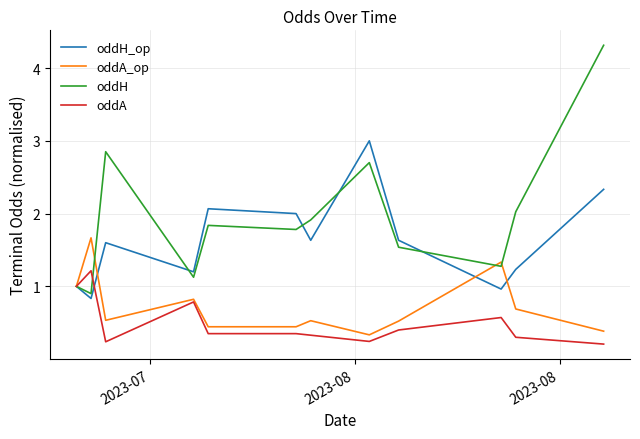

List the series in order of their overall mean, lowest first.

oddA, oddA_op, oddH_op, oddH